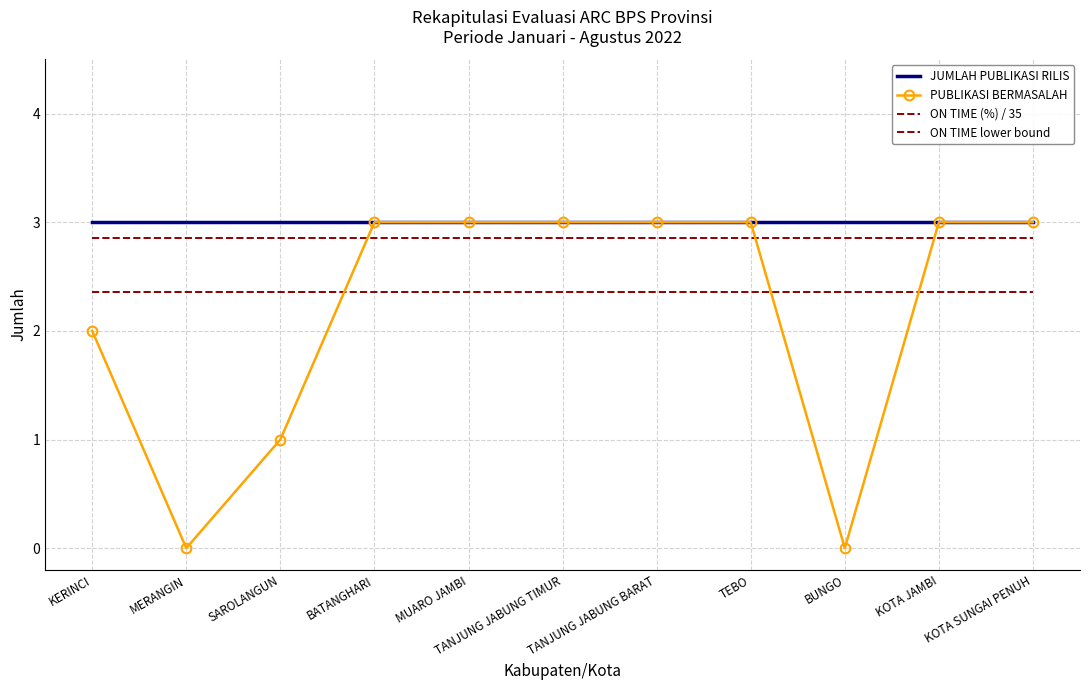

The value of JUMLAH PUBLIKASI RILIS at BUNGO is 3.0. True or false?

True